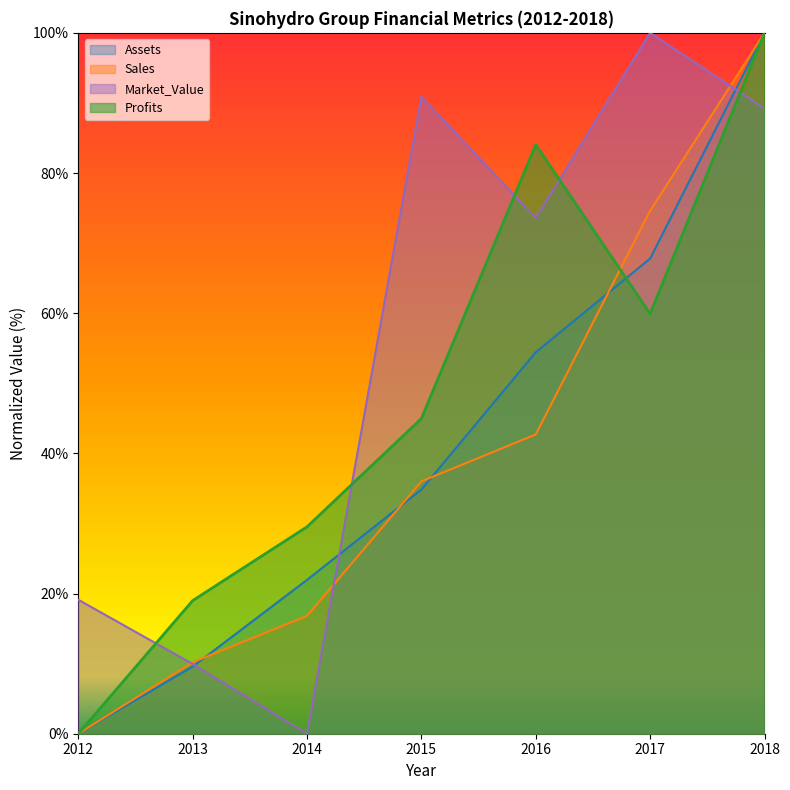

How many intersections are there between Market_Value and Sales?

3